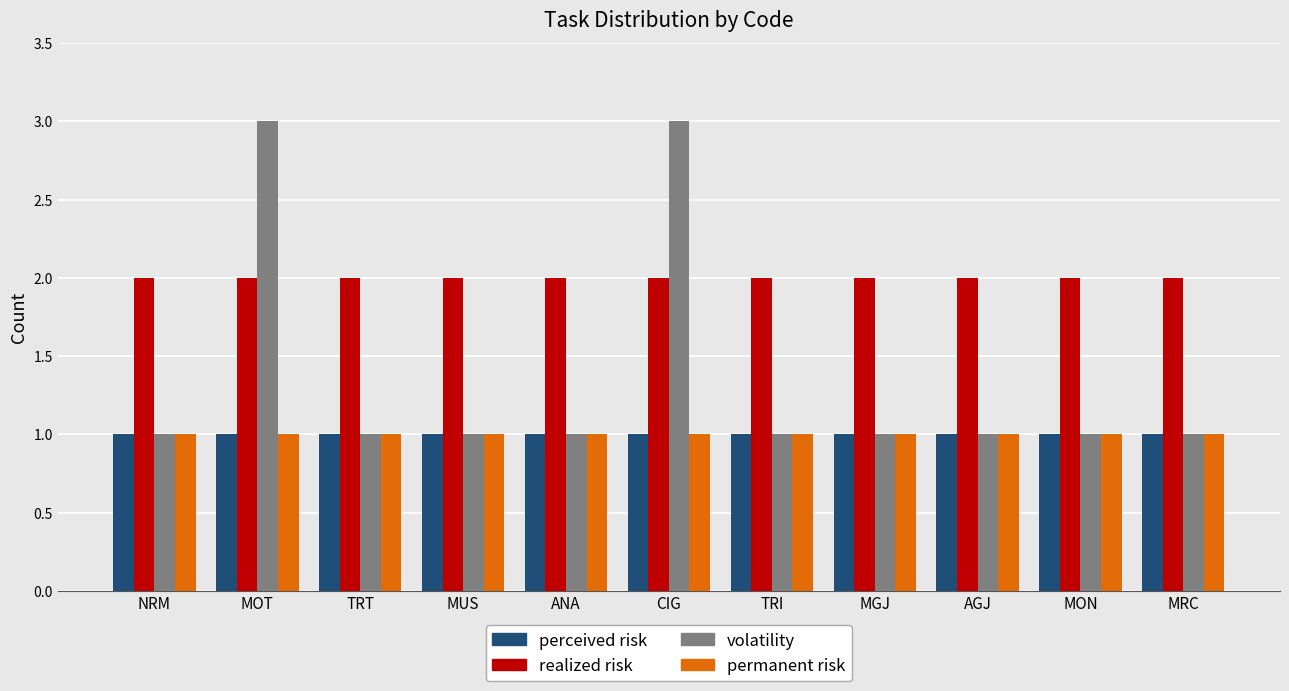

The value of volatility at MOT is 3. True or false?

True